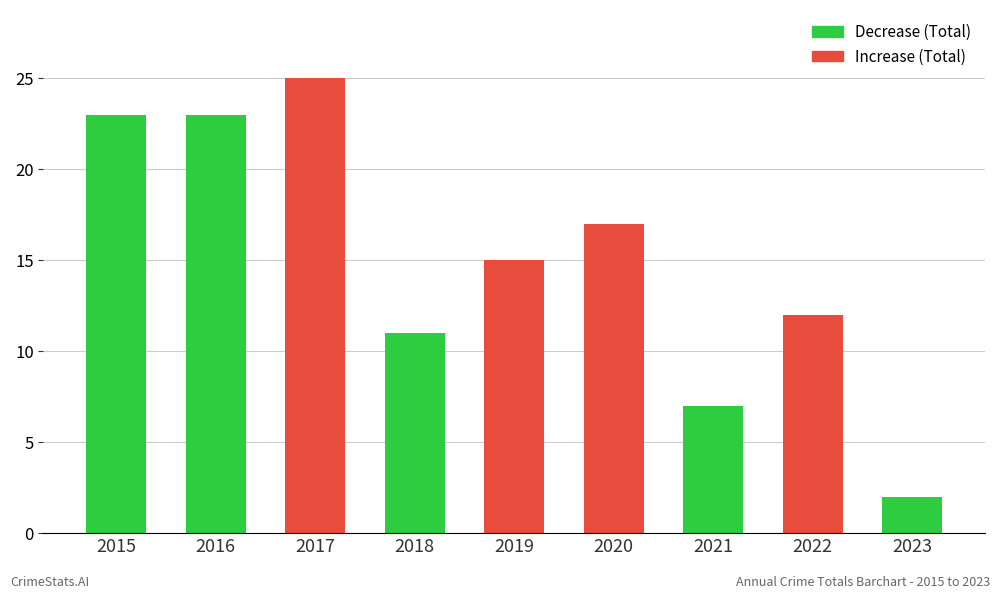

Reading left to right, transcribe all the data shown in this chart.

23	23	25	11	15	17	7	12	2